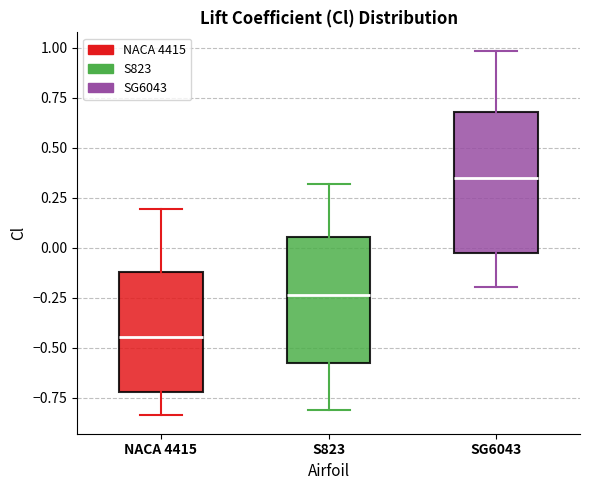

Where is the lower edge of the box for S823 on the y-axis? The values are not printed on the chart, so give them approximately, as read against the axis.

-0.60